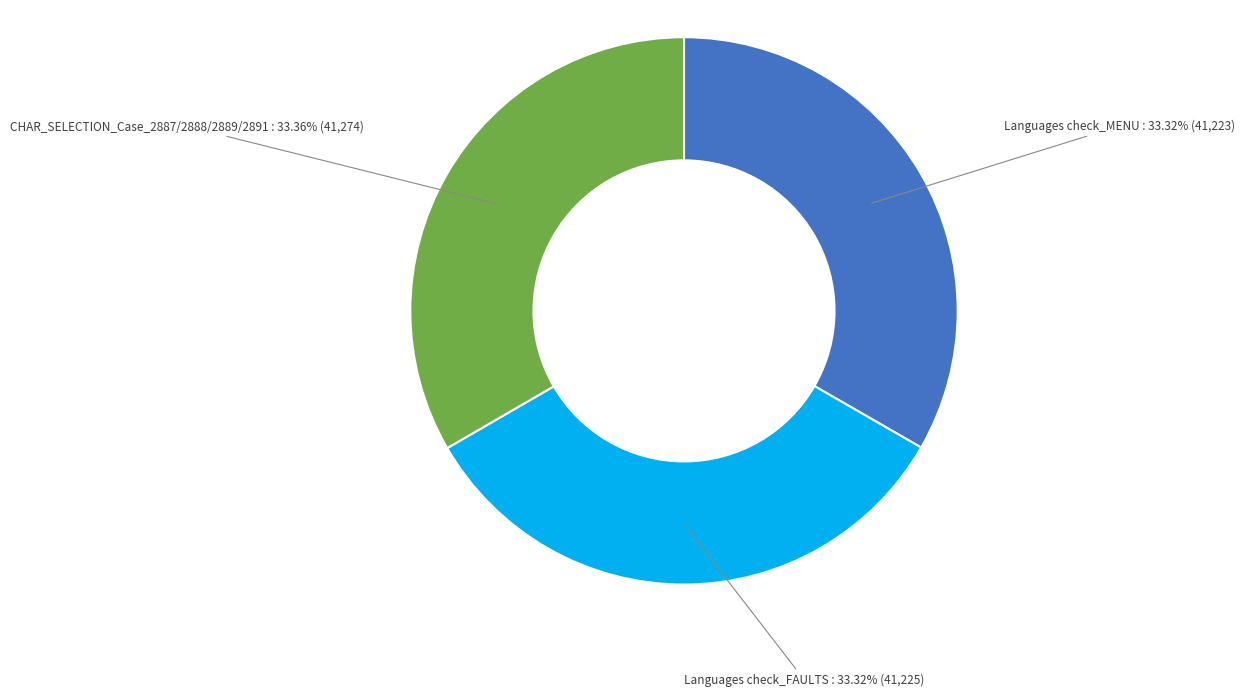

Combined, do CHAR_SELECTION_Case_2887/2888/2889/2891 and Languages check_MENU account for over 50%?

Yes